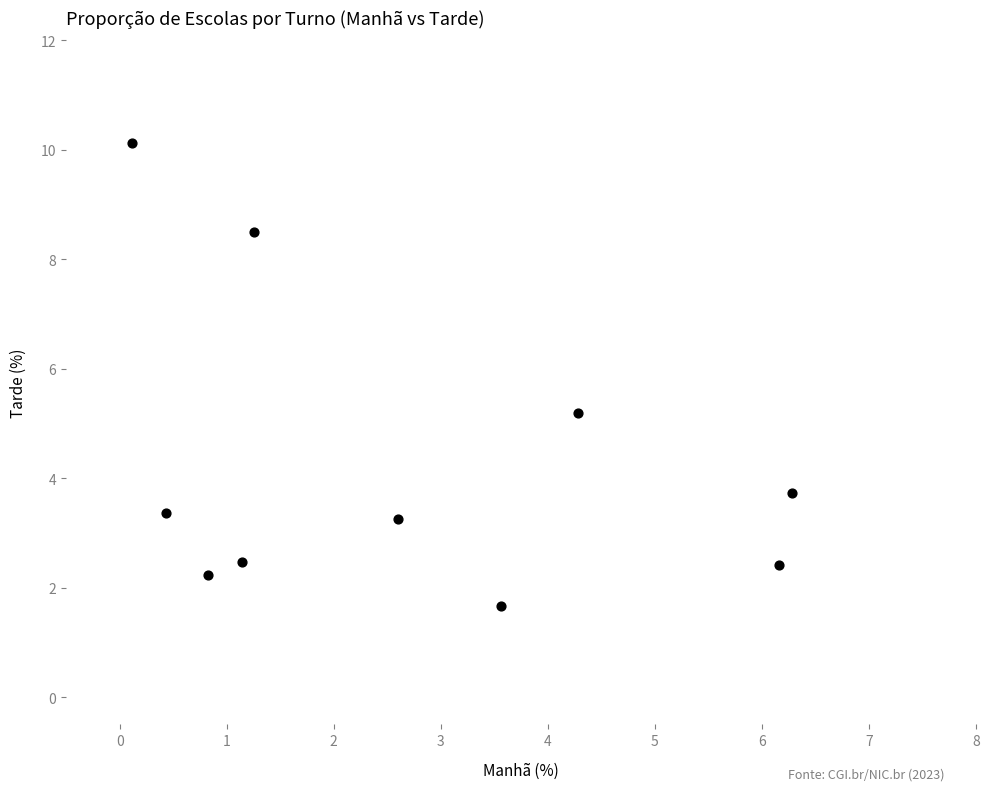

What Y value in the scatter plot is closest to 5?

5.2